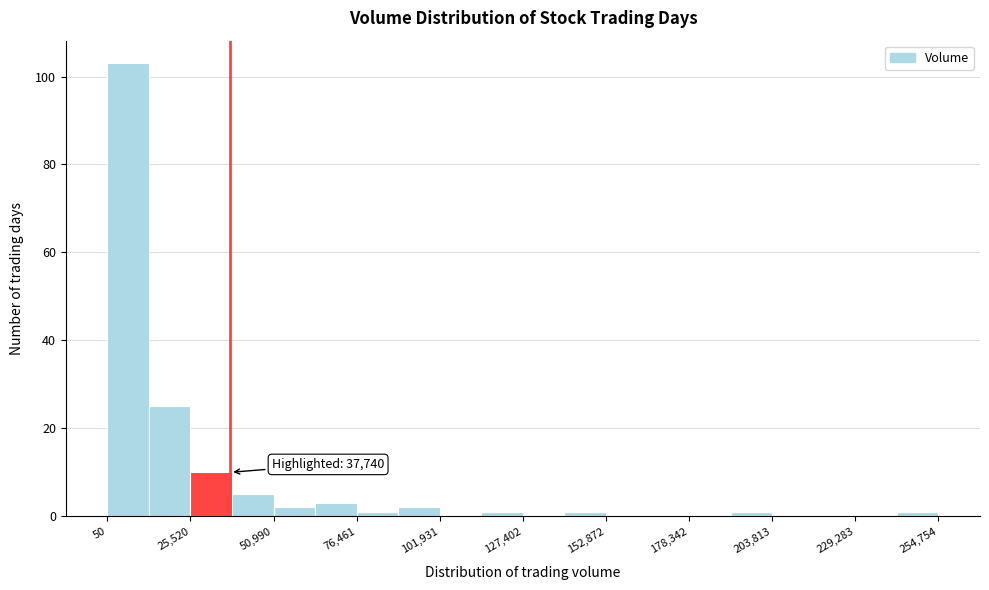

Around what value on the x-axis is the tallest bar? Give the approximate position of its centre, as read against the axis.

5000